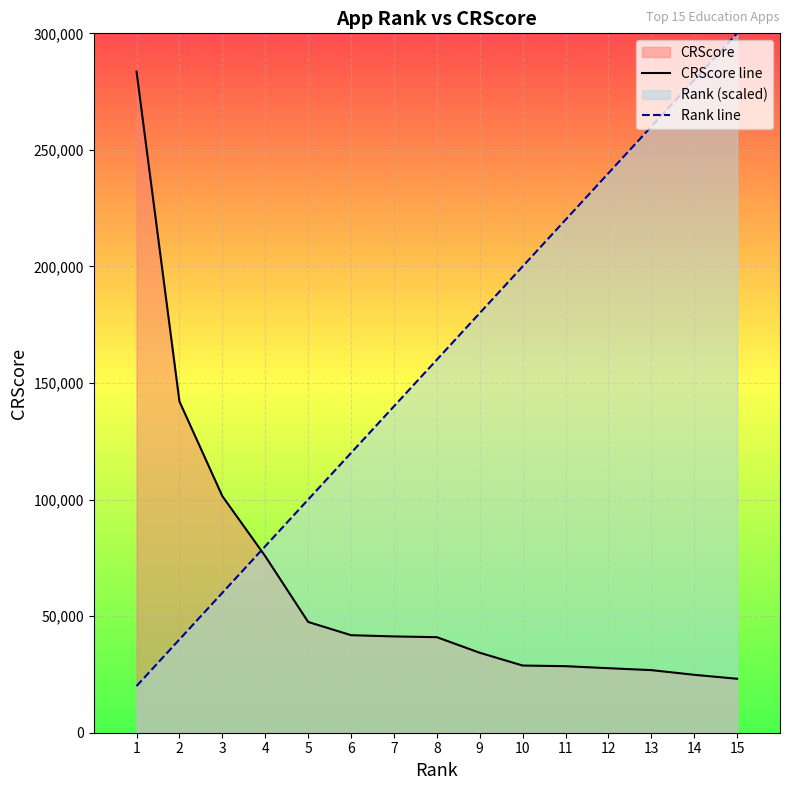

What is the lowest value of the CRScore line series?

23143